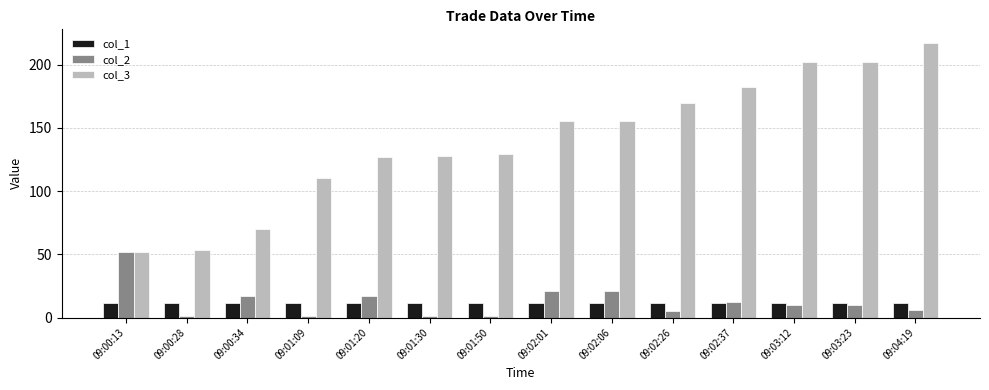

List the series in order of their peak value, highest first.

col_3, col_2, col_1